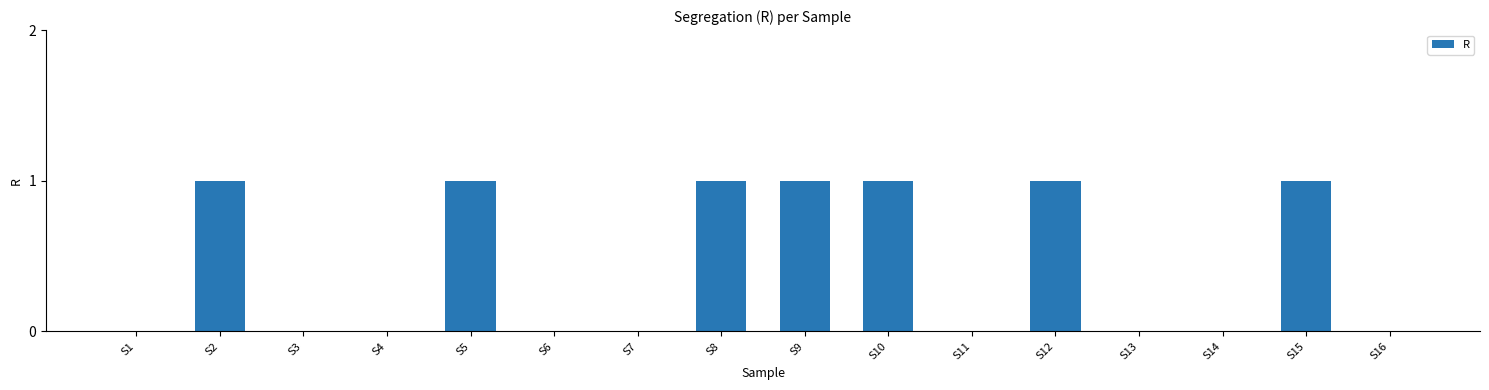

Reading left to right, list all the values displayed in this chart.

0	1	0	0	1	0	0	1	1	1	0	1	0	0	1	0